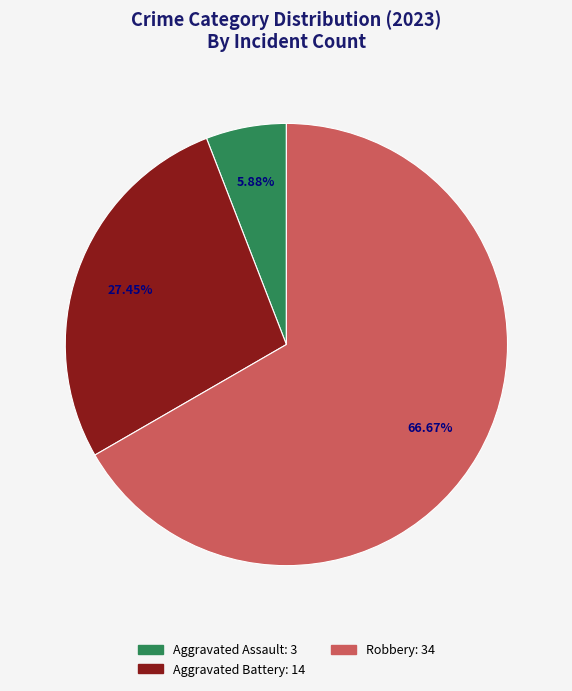

Does any single category account for the majority?

Yes